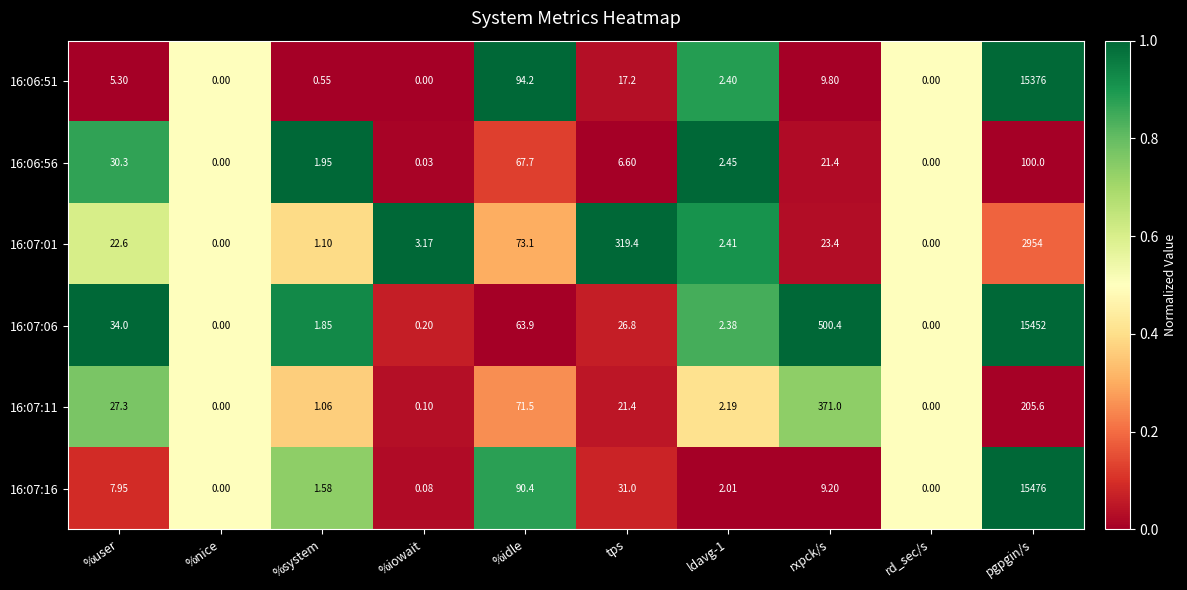

At ldavg-1, list the series in order from largest to smallest.

16:06:56, 16:07:01, 16:06:51, 16:07:06, 16:07:11, 16:07:16